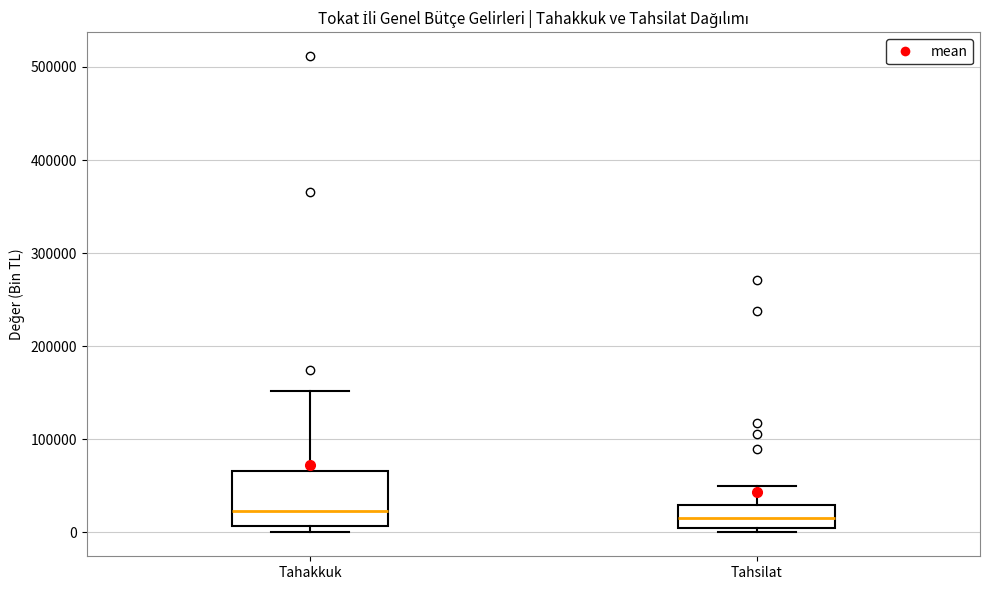

Where does the upper whisker of the box for Tahsilat end on the y-axis? The values are not printed on the chart, so give them approximately, as read against the axis.

50000